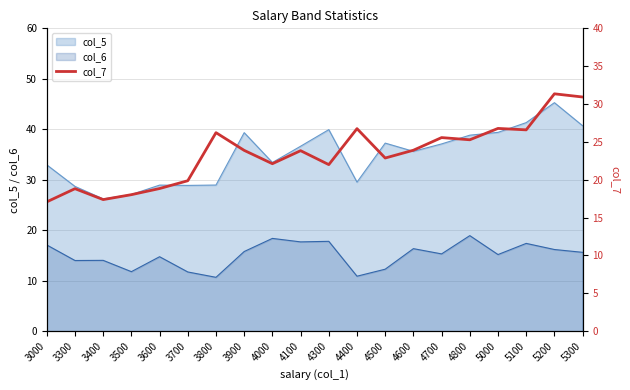

True or false: col_6 and col_5 intersect in this chart.

False